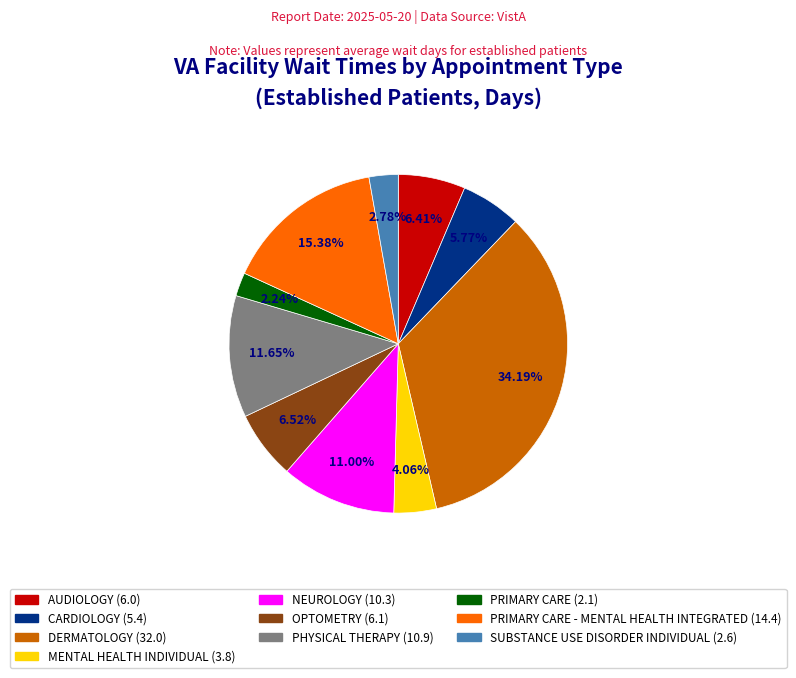

What is the ratio of the value at CARDIOLOGY (5.4) to the value at AUDIOLOGY (6.0)?

0.9